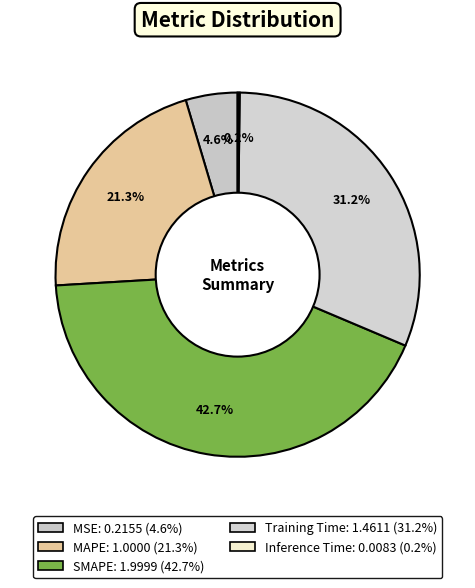

What percentage is NOT represented by Inference Time?

99.8%